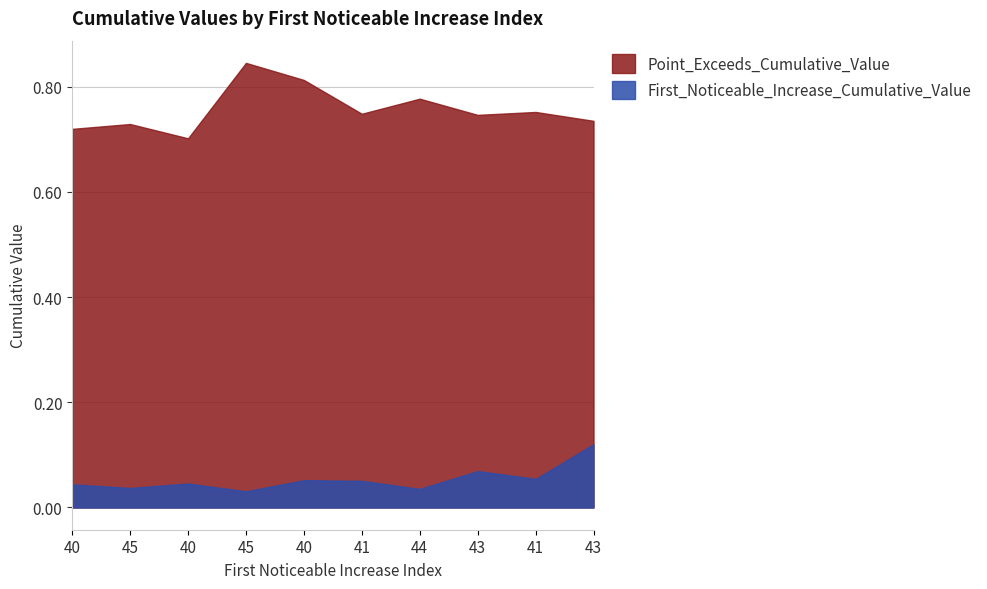

Which series changed the most between 45 and 43?

Point_Exceeds_Cumulative_Value